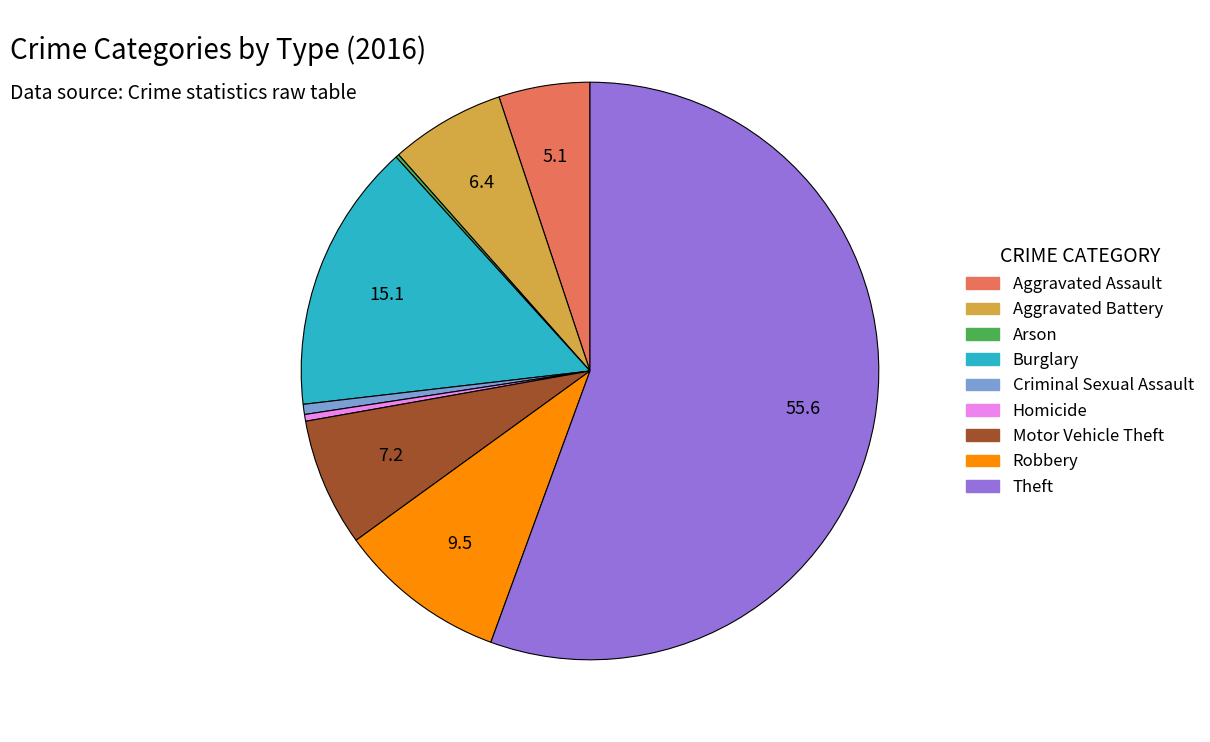

What is the ratio of the value at Aggravated Assault to the value at Robbery?

0.5